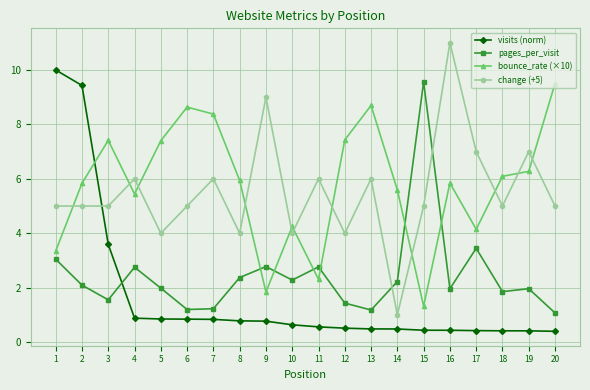

What is the lowest value of the pages_per_visit series?

1.1